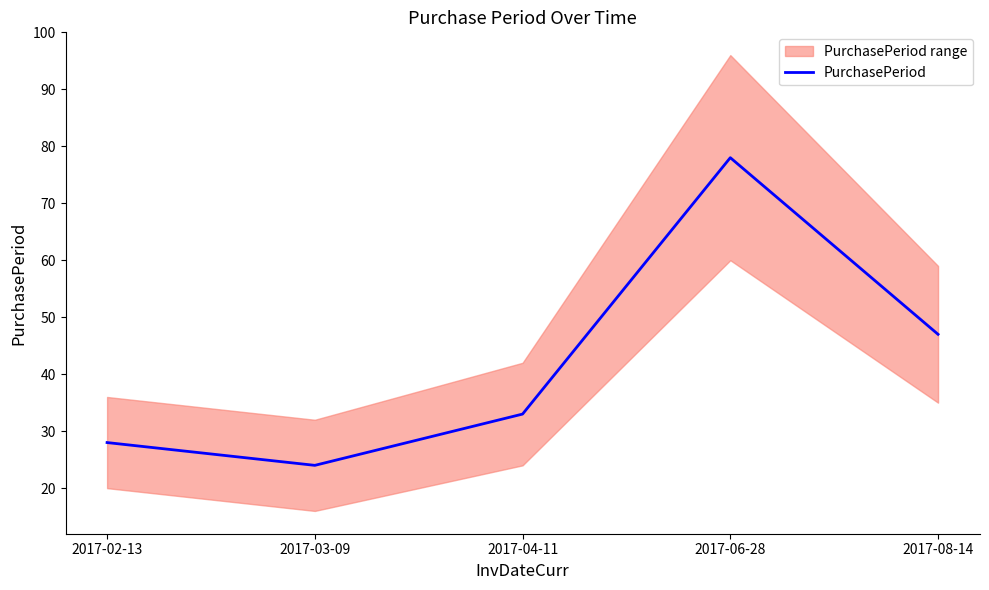

What is the difference between the values at 2017-02-13 and 2017-04-11?

5